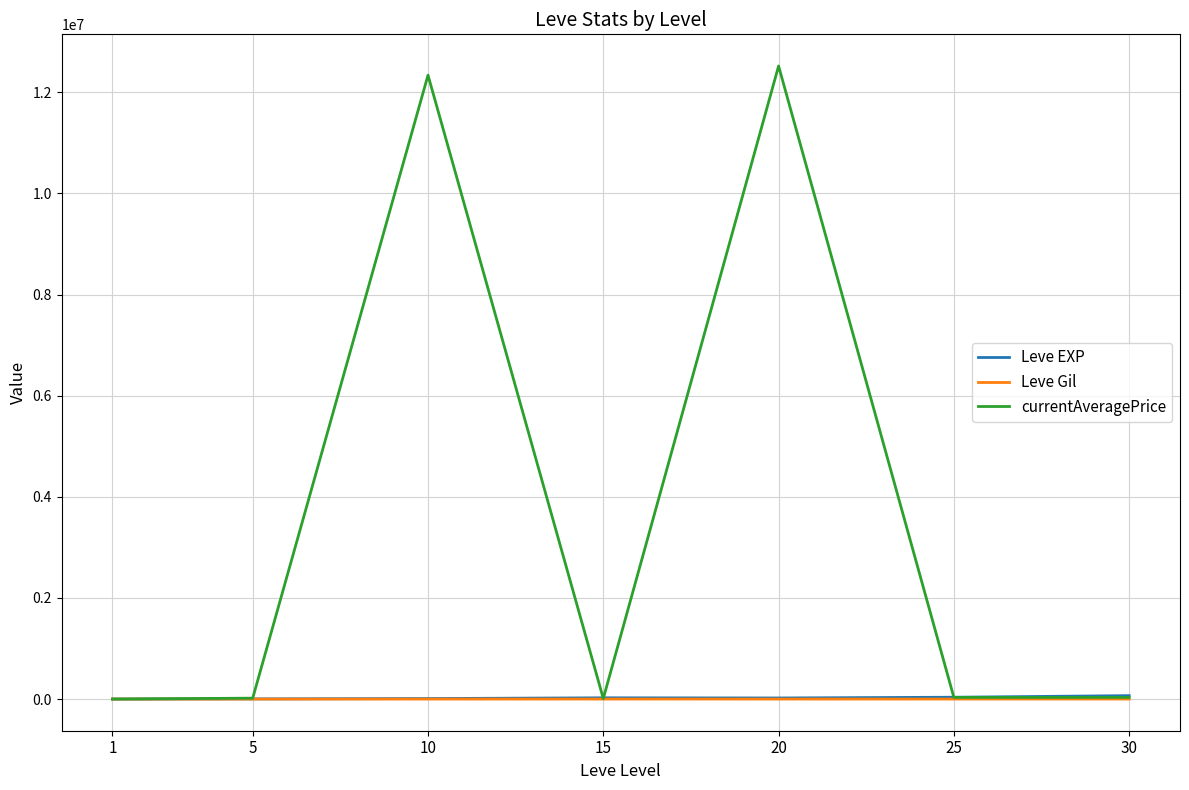

Which series has the largest total across all categories?

currentAveragePrice